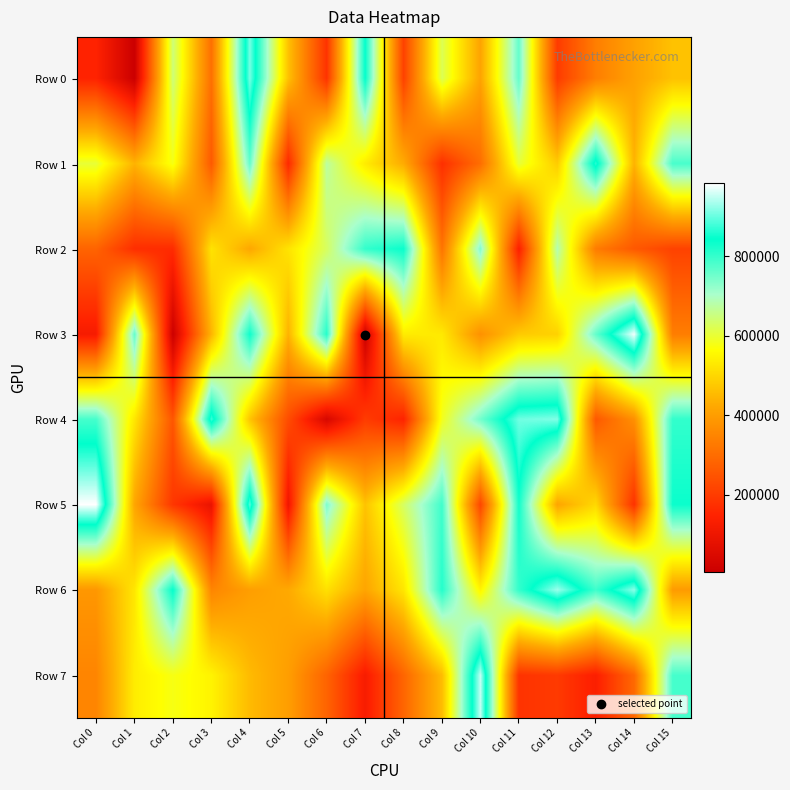

Reading left to right, transcribe all the data shown in this chart.

Row 0: Col 0=147860	Col 1=6105	Col 2=647175	Col 3=306724	Col 4=907811	Col 5=465231	Col 6=182125	Col 7=839931	Col 8=211144	Col 9=621539	Col 10=412860	Col 11=761044	Col 12=198068	Col 13=336397	Col 14=407961	Col 15=464452
Row 1: Col 0=601737	Col 1=440631	Col 2=579546	Col 3=260792	Col 4=761445	Col 5=160334	Col 6=674188	Col 7=533954	Col 8=427074	Col 9=174460	Col 10=302015	Col 11=602527	Col 12=481864	Col 13=865067	Col 14=440029	Col 15=784181
Row 2: Col 0=281123	Col 1=171136	Col 2=165263	Col 3=519618	Col 4=419831	Col 5=520276	Col 6=629214	Col 7=801724	Col 8=835379	Col 9=315057	Col 10=737236	Col 11=137912	Col 12=686993	Col 13=330838	Col 14=258489	Col 15=212322
Row 3: Col 0=123031	Col 1=760456	Col 2=9377	Col 3=444074	Col 4=831781	Col 5=440039	Col 6=813264	Col 7=10571	Col 8=534379	Col 9=529477	Col 10=374704	Col 11=479204	Col 12=490817	Col 13=761008	Col 14=976028	Col 15=334475
Row 4: Col 0=785848	Col 1=525274	Col 2=251598	Col 3=874291	Col 4=469520	Col 5=234296	Col 6=38665	Col 7=199270	Col 8=148676	Col 9=583435	Col 10=749756	Col 11=904450	Col 12=913843	Col 13=257769	Col 14=372957	Col 15=801929
Row 5: Col 0=983422	Col 1=416560	Col 2=188527	Col 3=88336	Col 4=888915	Col 5=102403	Col 6=740608	Col 7=467213	Col 8=632089	Col 9=791819	Col 10=220380	Col 11=827755	Col 12=415868	Col 13=502946	Col 14=178902	Col 15=834584
Row 6: Col 0=387252	Col 1=525599	Col 2=839809	Col 3=350903	Col 4=402586	Col 5=422991	Col 6=514866	Col 7=415368	Col 8=524140	Col 9=813719	Col 10=547840	Col 11=801464	Col 12=929093	Col 13=792479	Col 14=920235	Col 15=396231
Row 7: Col 0=349787	Col 1=535385	Col 2=577580	Col 3=546893	Col 4=452614	Col 5=401665	Col 6=281472	Col 7=125983	Col 8=284985	Col 9=456111	Col 10=949085	Col 11=181684	Col 12=195851	Col 13=136452	Col 14=291933	Col 15=785661